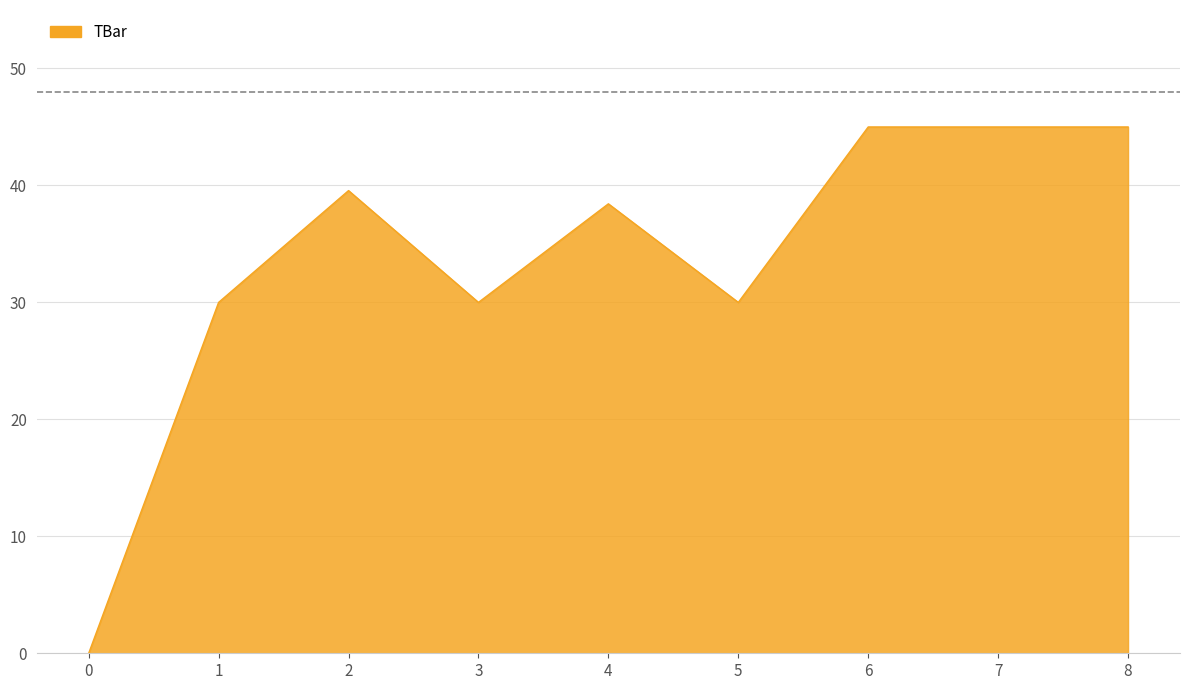

Where is the first local minimum?

3